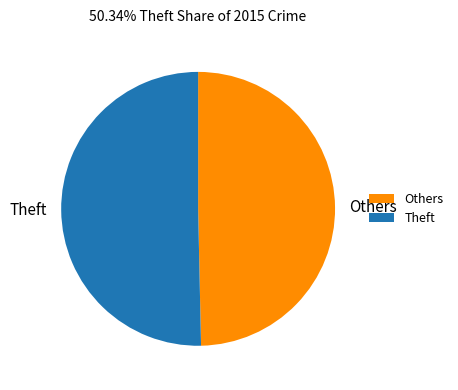

What is the ratio of the value at Others to the value at Theft?

1.0